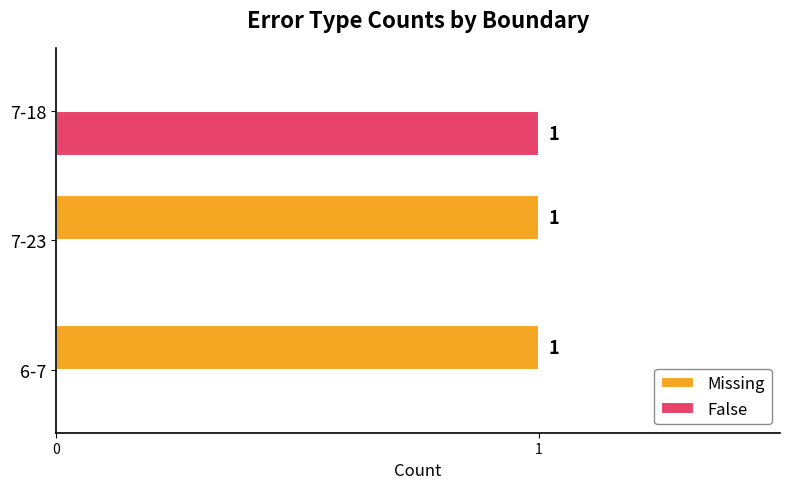

Which category has the highest value in the False series?

7-18